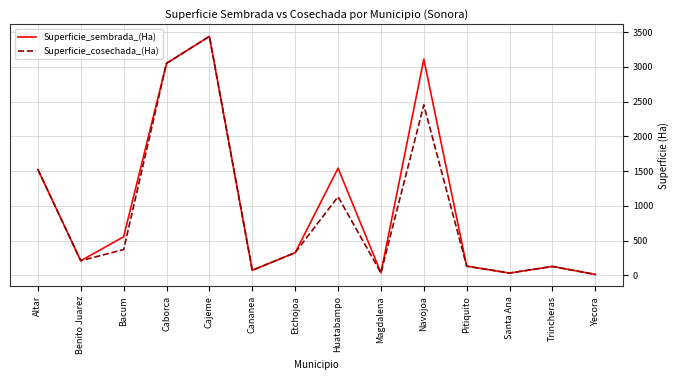

What is the difference between the Superficie_sembrada_(Ha) values at Bacum and Benito Juarez?

345.0